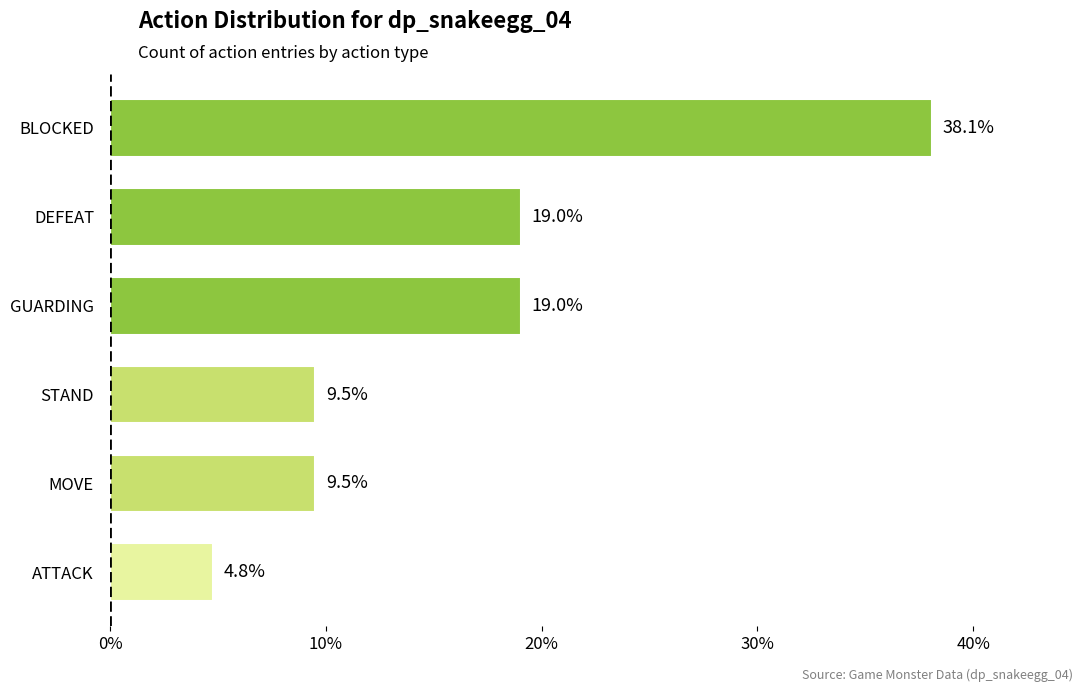

Are the bars grouped side by side (vs. stacked)?

No